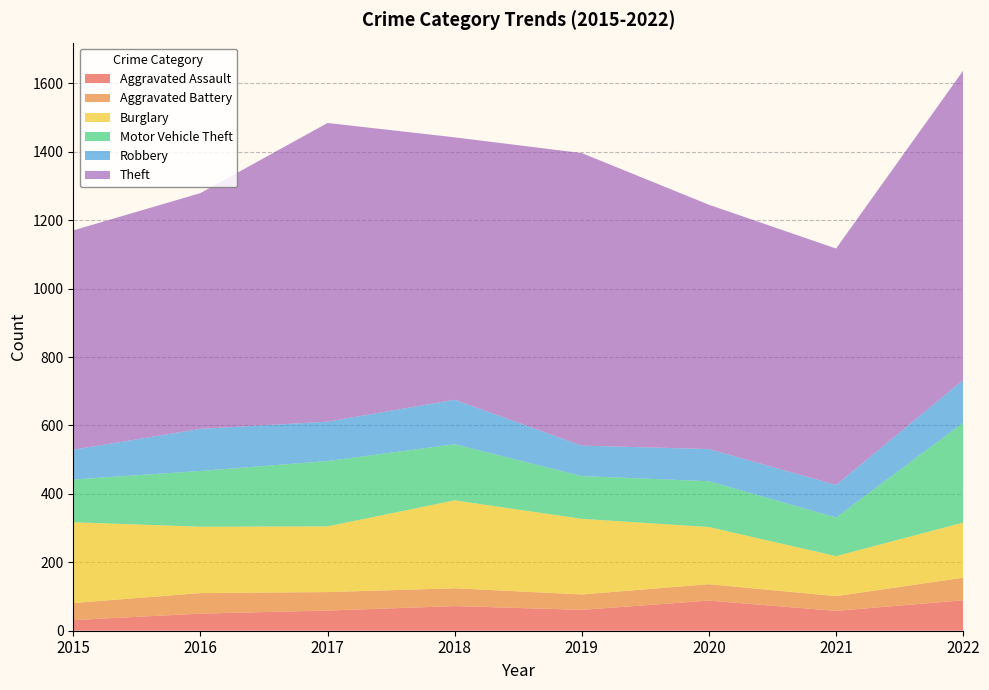

Reading left to right, transcribe all the data shown in this chart.

Aggravated Assault: 31	50	59	72	61	88	58	89
Aggravated Battery: 50	60	54	52	45	48	43	66
Burglary: 236	194	192	257	221	167	117	161
Motor Vehicle Theft: 125	163	191	164	125	134	113	292
Robbery: 87	123	115	130	89	94	95	125
Theft: 641	689	873	767	855	714	691	904